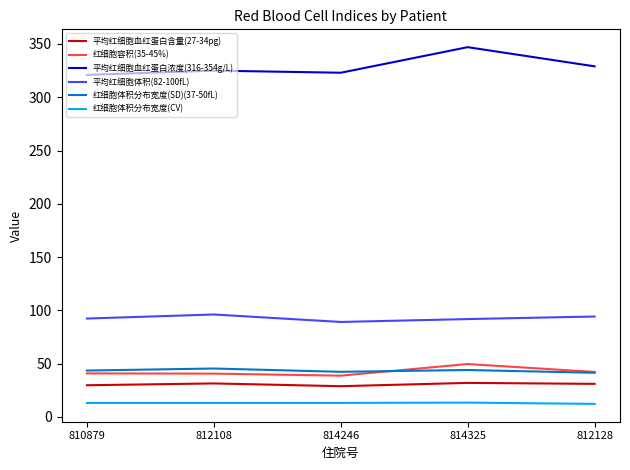

Which series has the largest range (max minus min)?

平均红细胞血红蛋白浓度(316-354g/L)